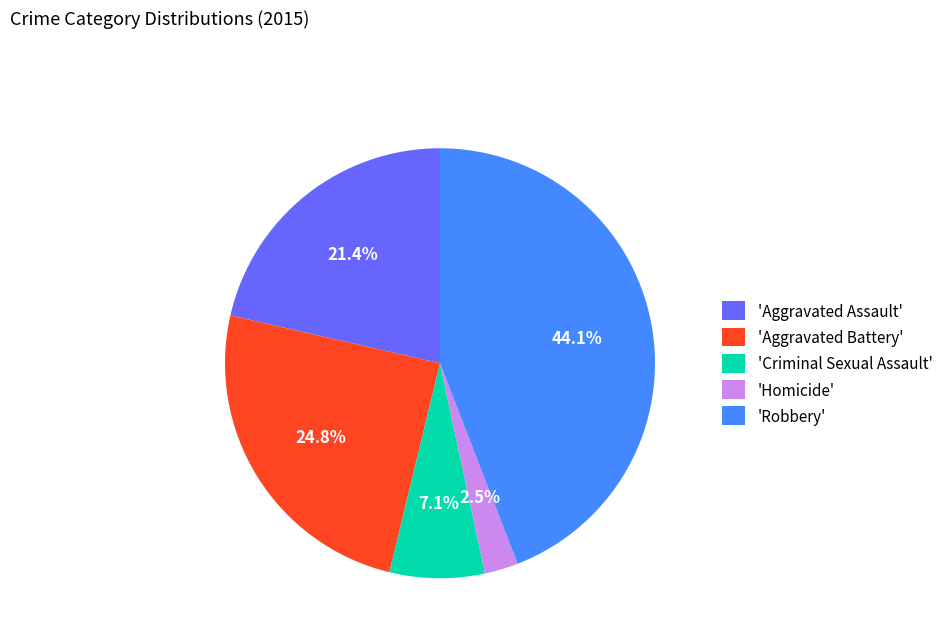

Does 'Aggravated Assault' represent more than half of the total?

No